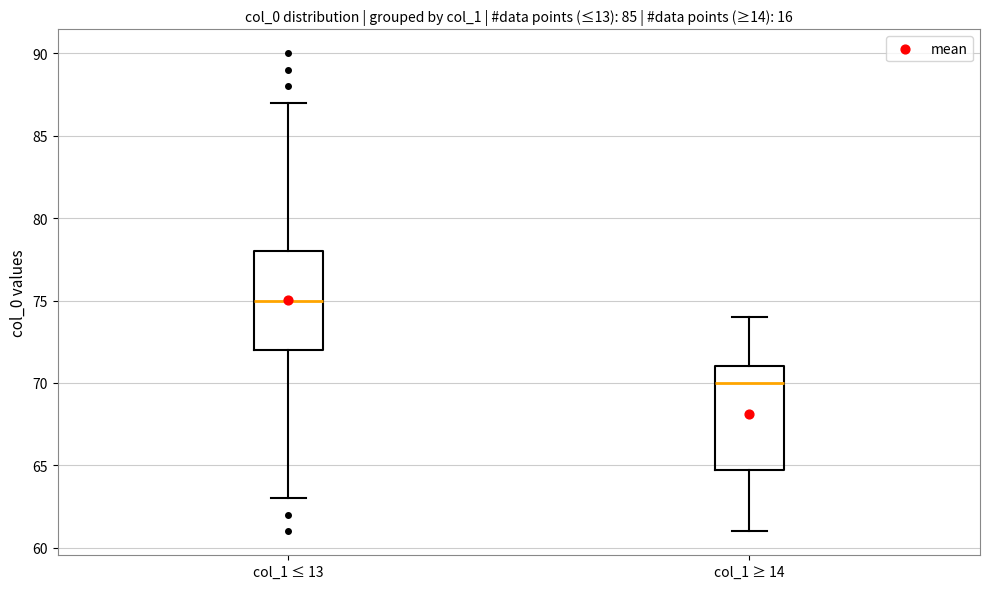

Which box's median line is the highest?

col_1 ≤ 13